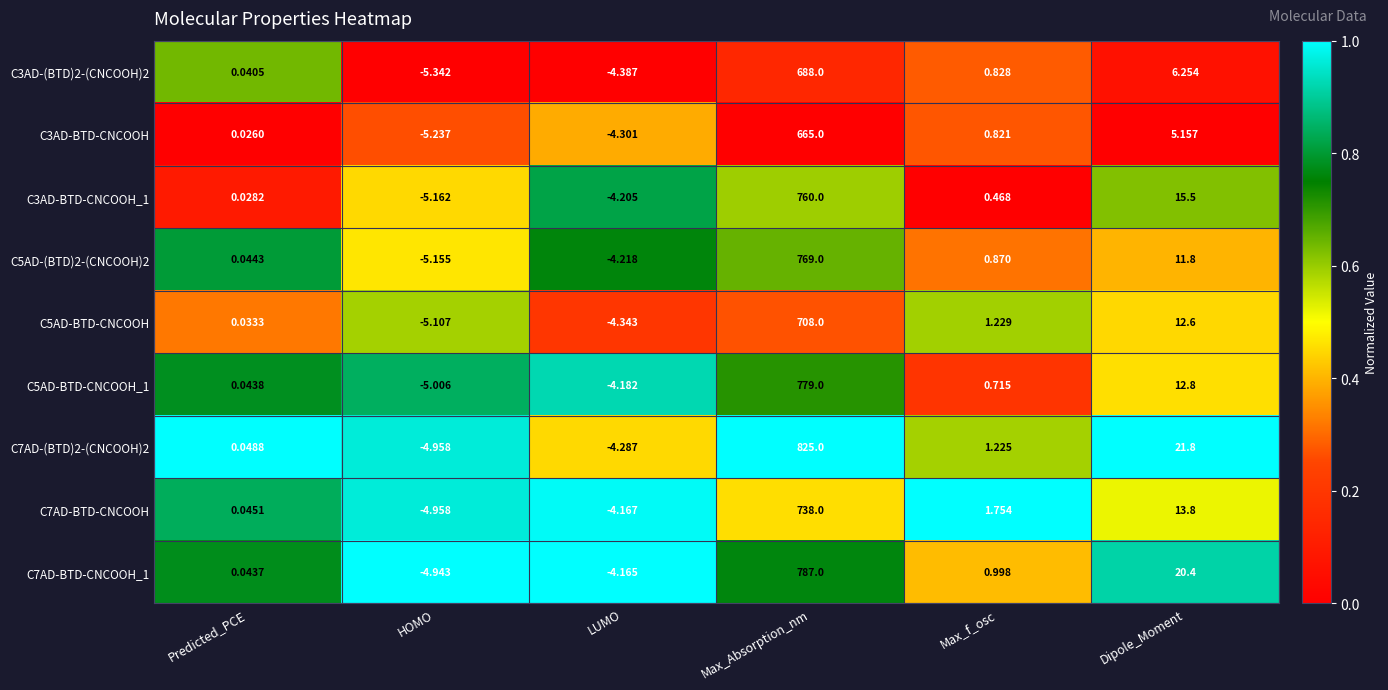

Which series has the largest range (max minus min)?

C7AD-(BTD)2-(CNCOOH)2